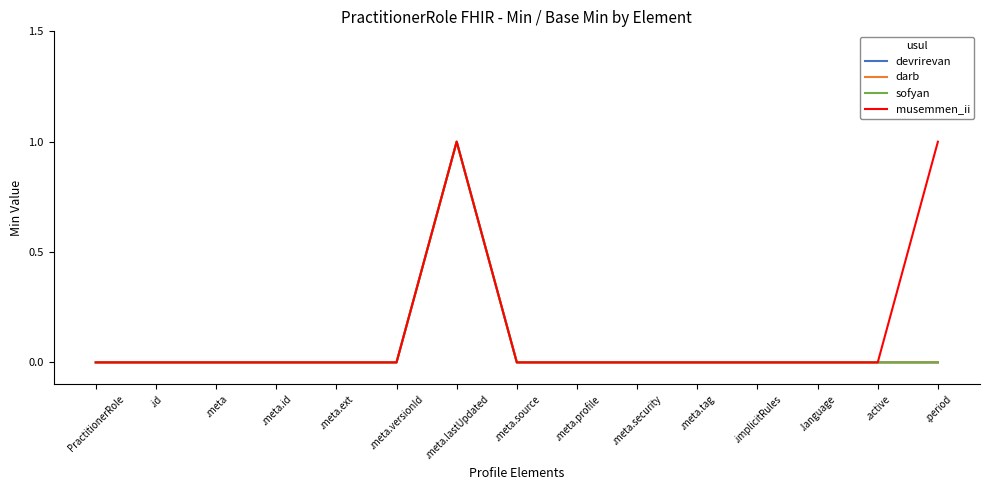

The value of darb at .meta.lastUpdated is 1. True or false?

True